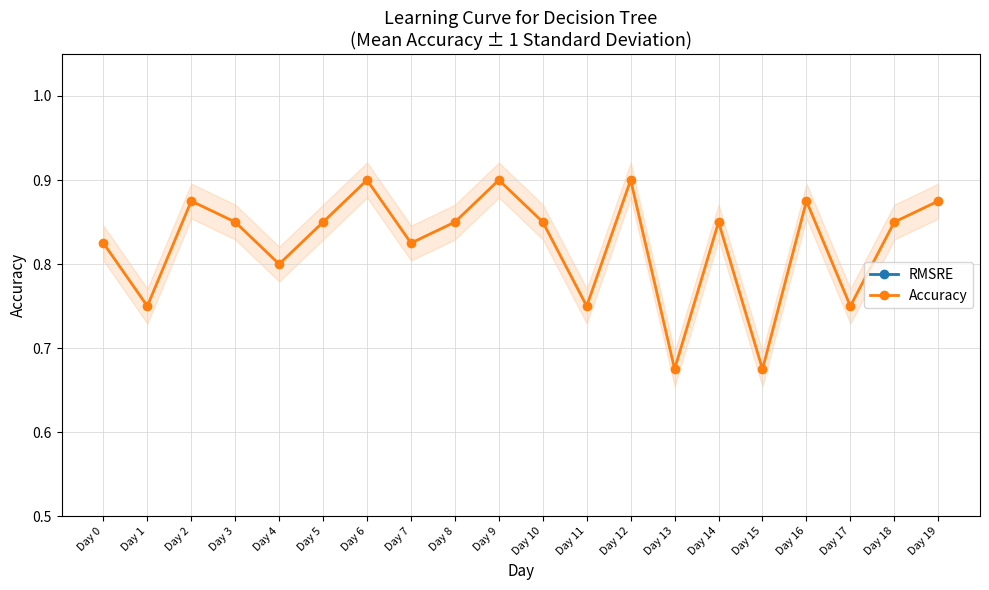

Where is Accuracy nearest to the value 0?

Day 13